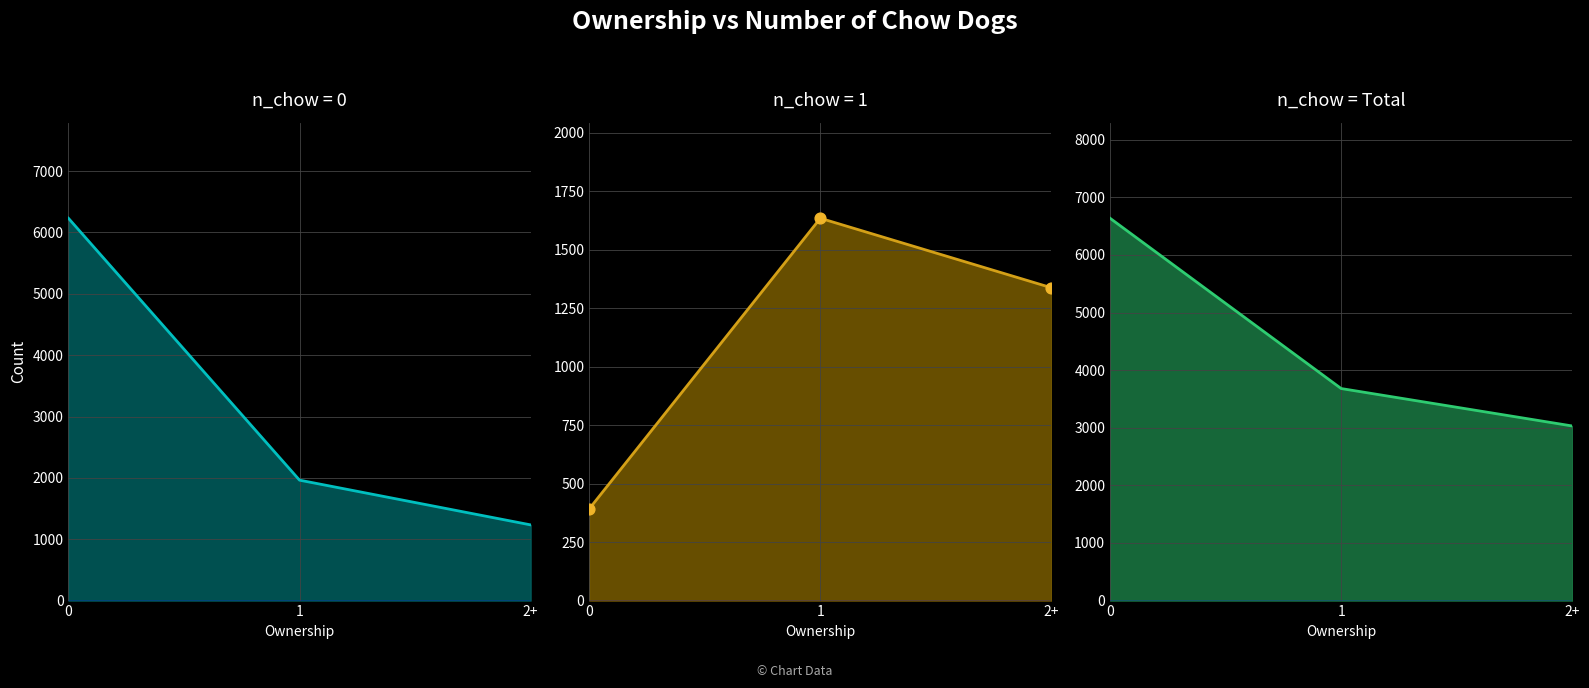

Between 1 and 2+, which is larger?

1